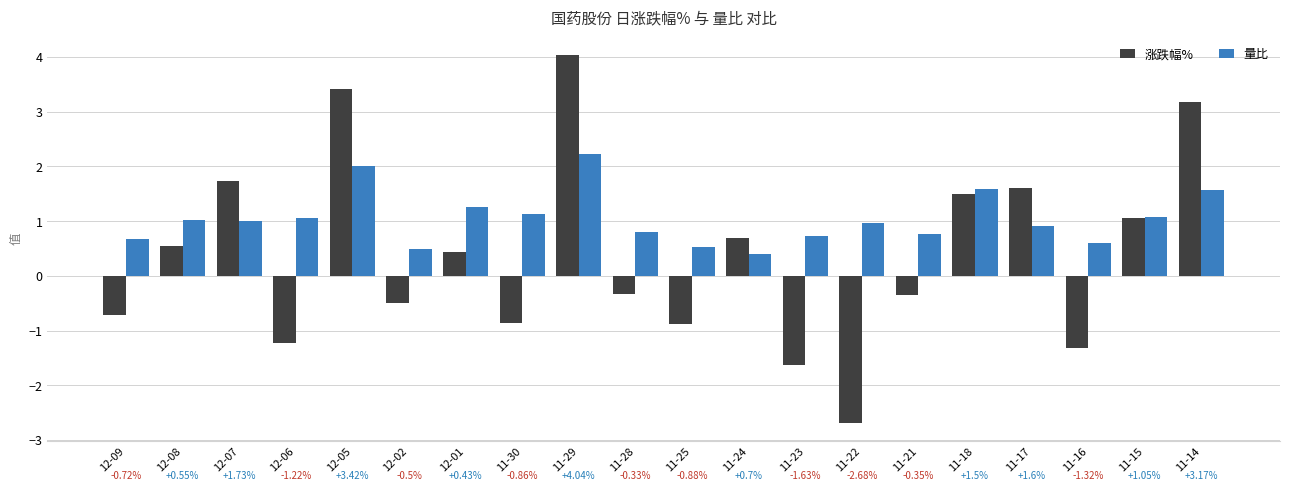

Does the chart contain stacked bars?

No